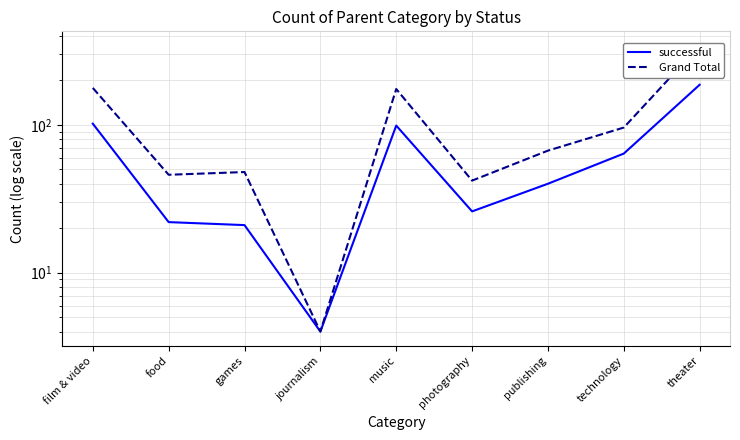

How many interior local valleys does the Grand Total series have?

3